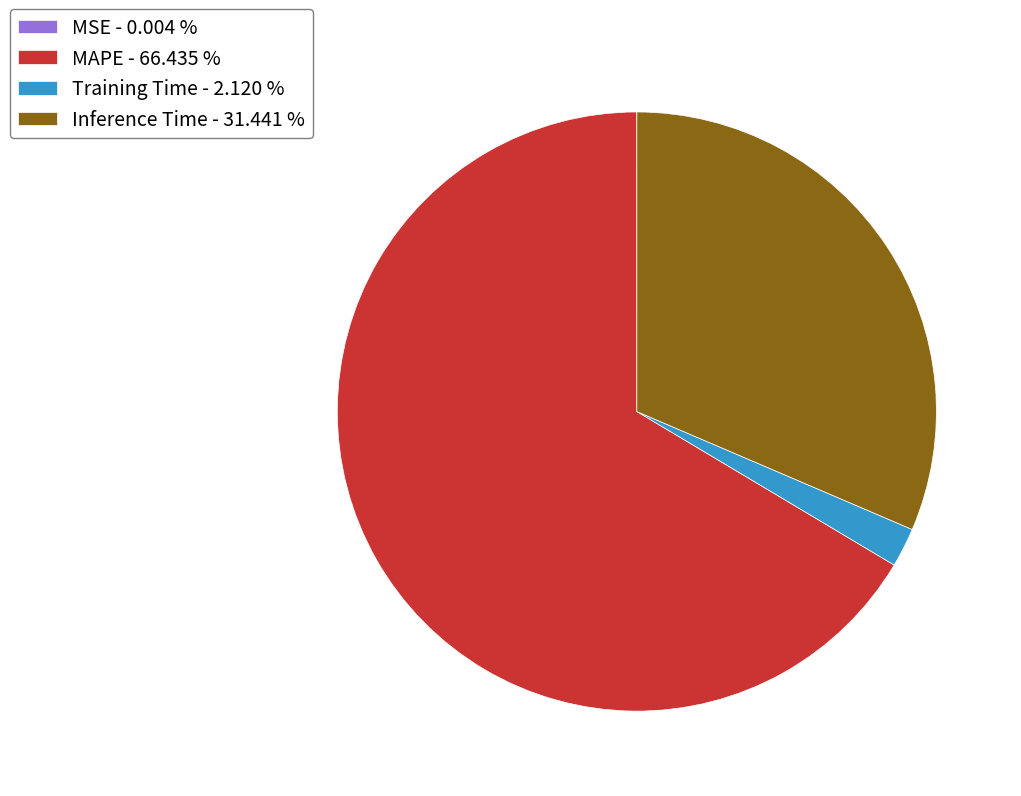

Approximately how many times larger is the value at MAPE - 66.435 % compared to Training Time - 2.120 %?

31.3